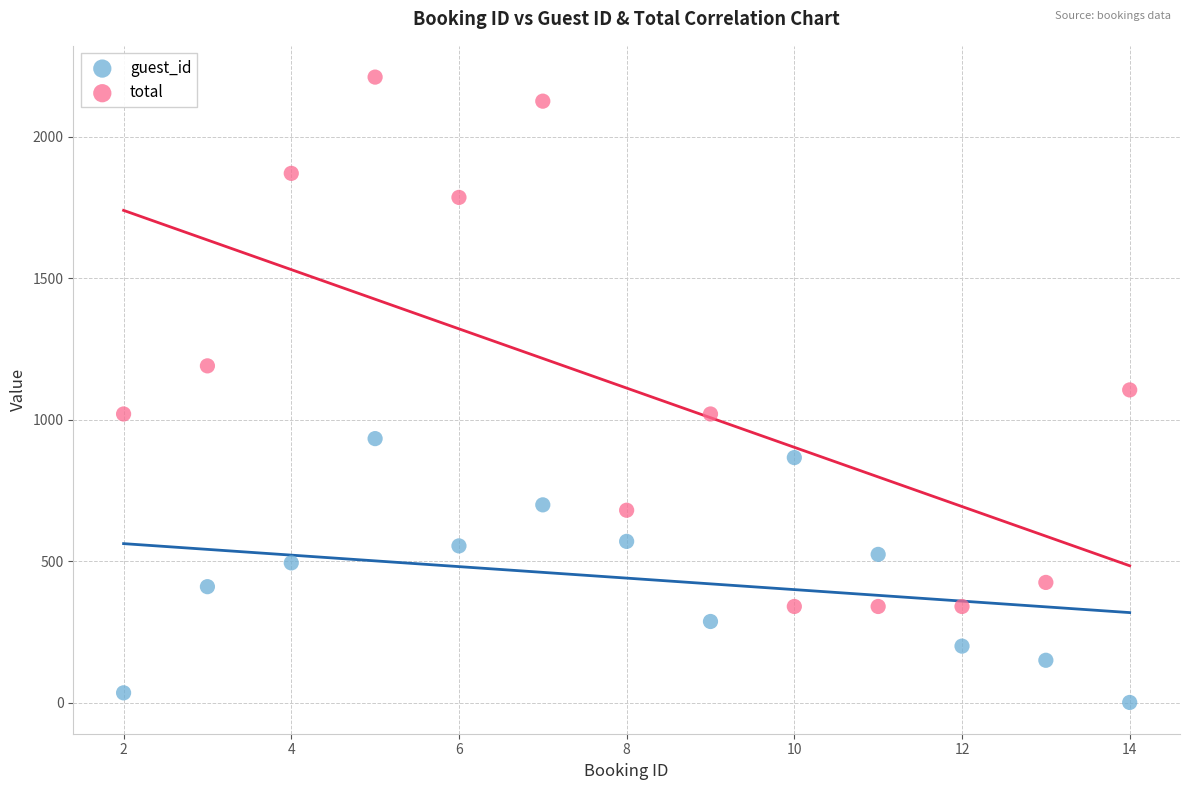

Which series contains the lowest Y value?

guest_id